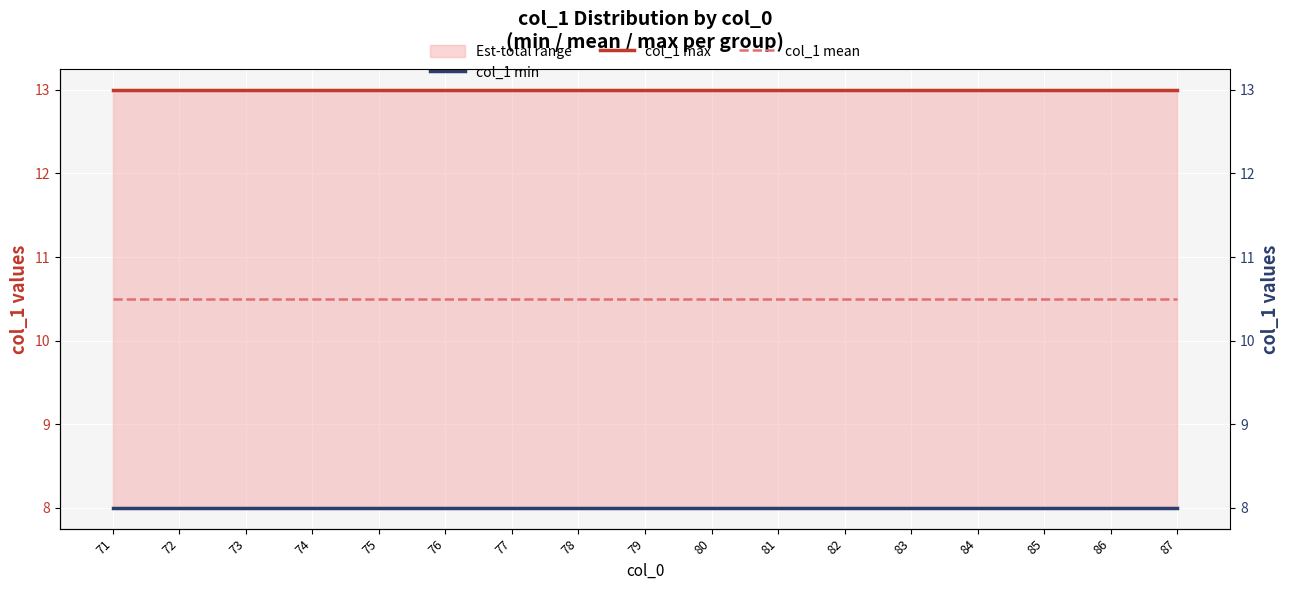

How many lines are shown in the chart?

3